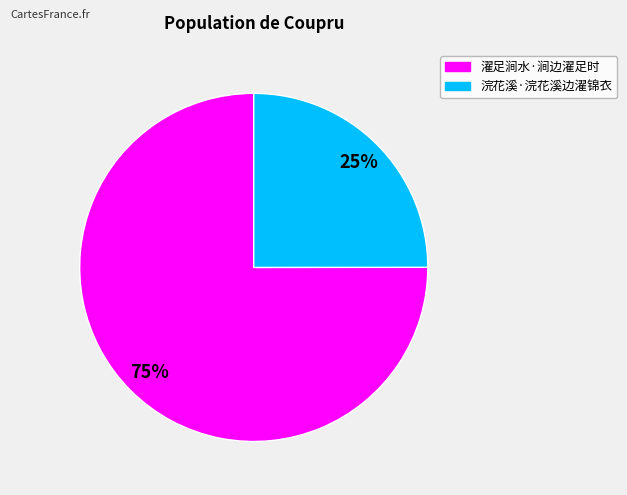

Combined, do 浣花溪·浣花溪边濯锦衣 and 濯足涧水·涧边濯足时 account for over 50%?

Yes